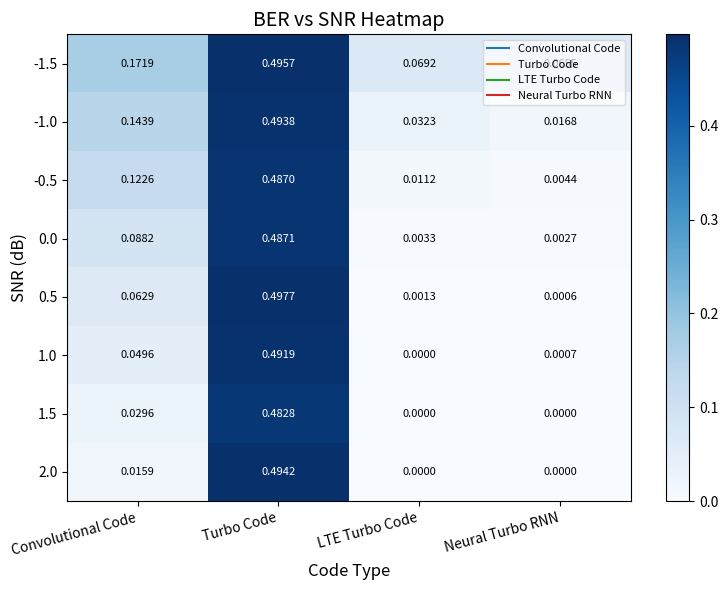

At which category is the sum across all series the highest?

Turbo Code